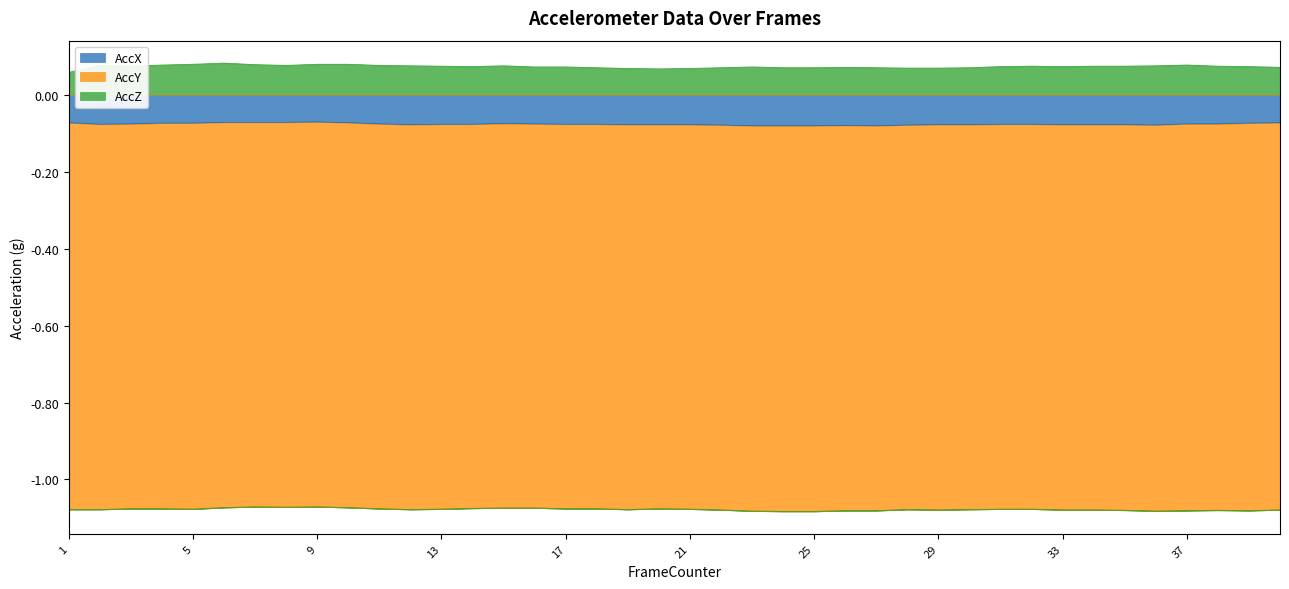

The value of AccX at 32 is -0.0. True or false?

False